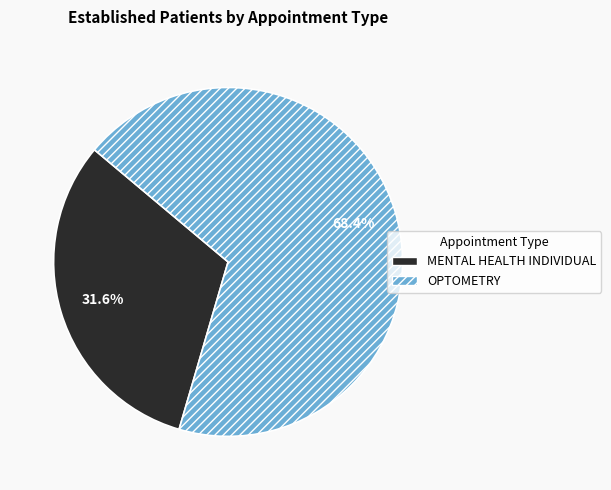

Rank the categories by value from highest to lowest.

OPTOMETRY, MENTAL HEALTH INDIVIDUAL